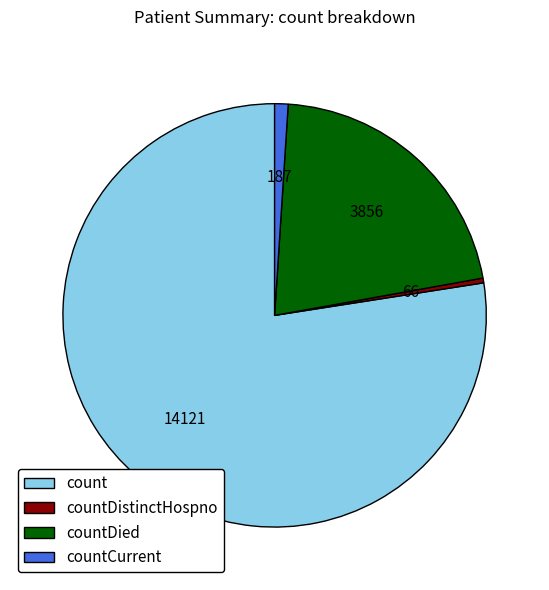

Between countCurrent and count, which is larger?

count